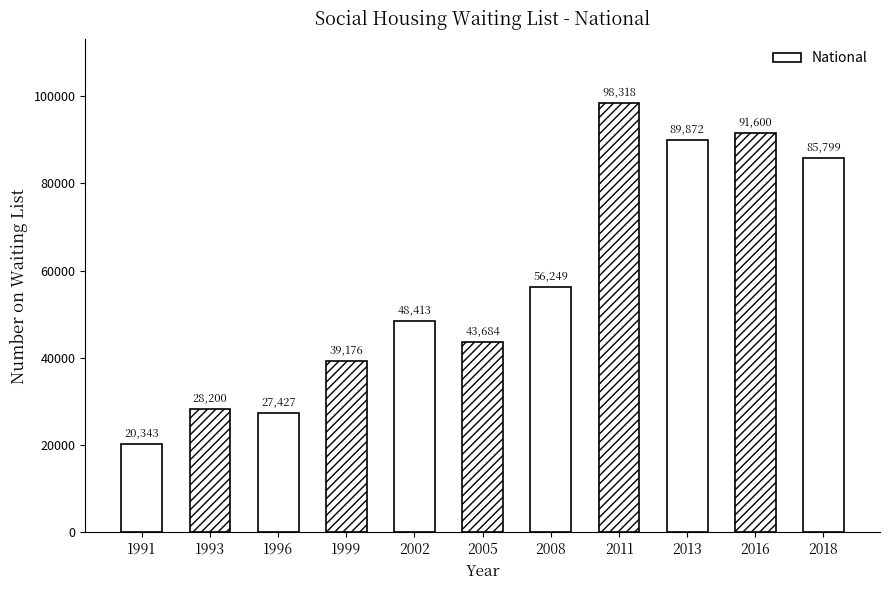

Does the chart contain stacked bars?

No